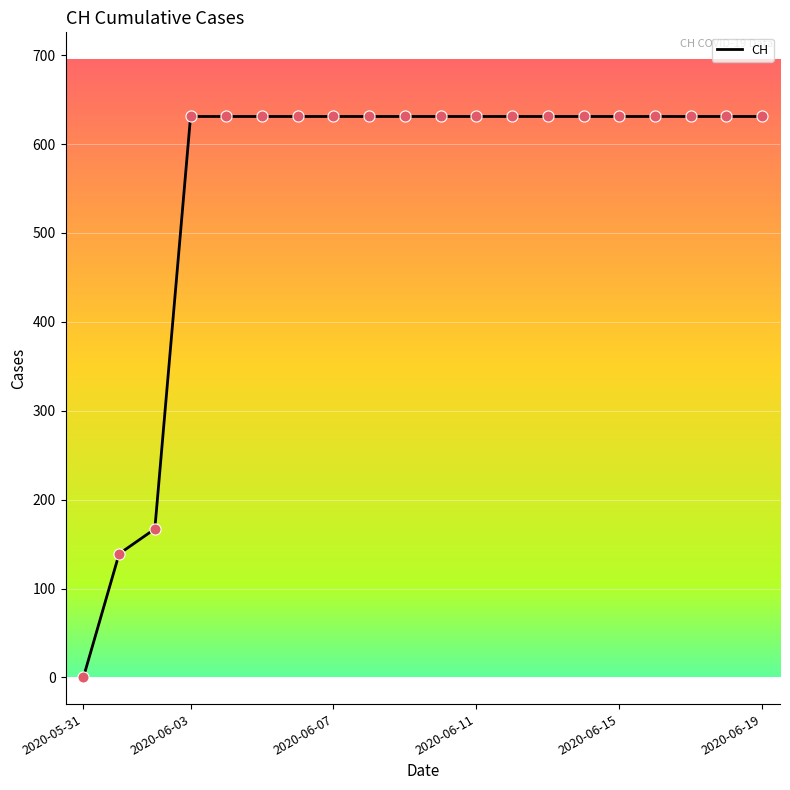

What is the maximum value shown in the chart?

631